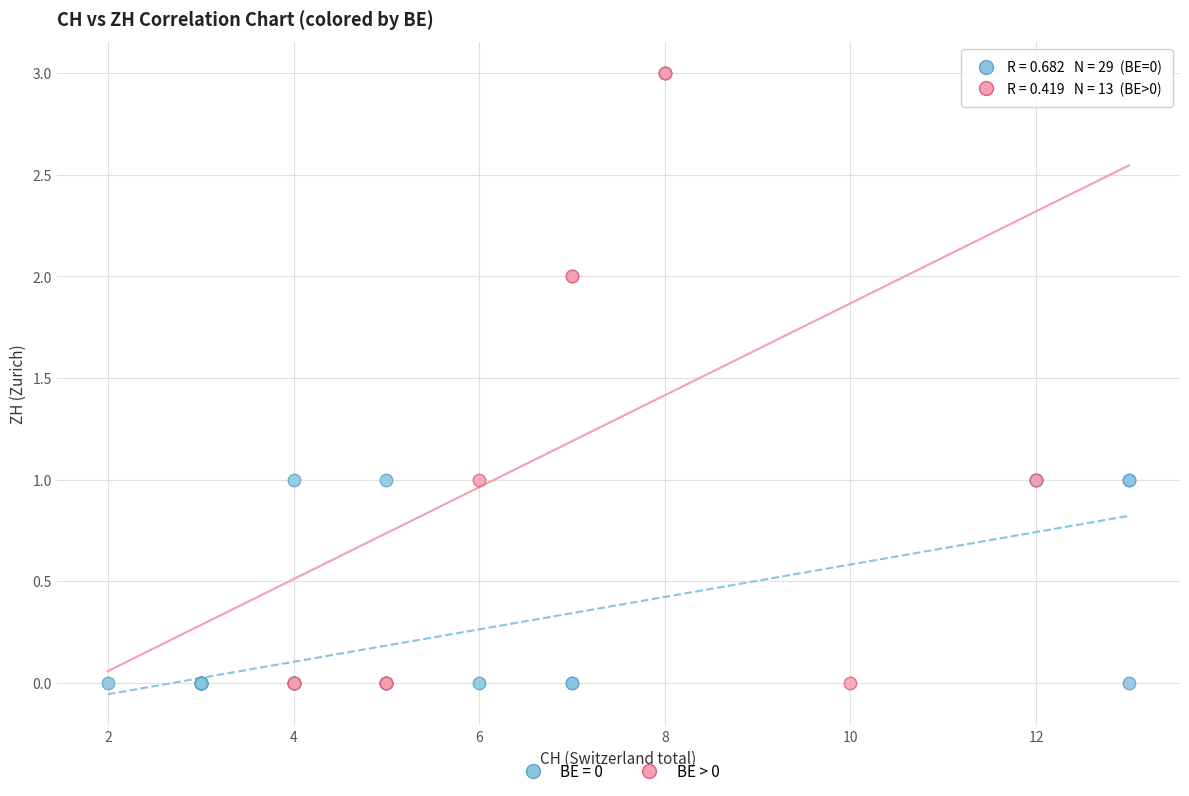

Which series reaches the maximum Y coordinate?

BE > 0